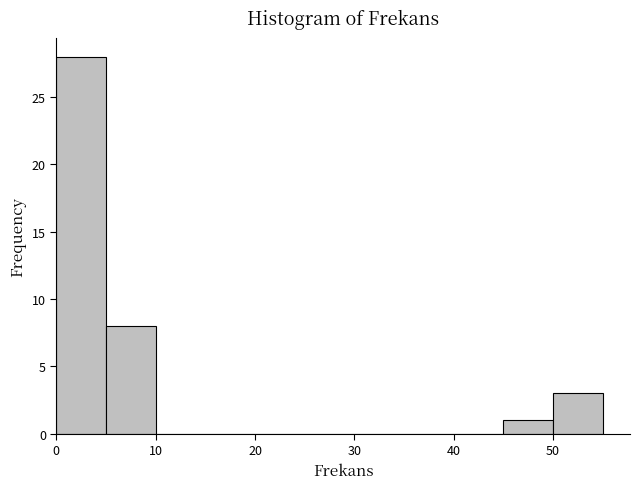

How tall is the bar that spans 45 to 50 on the x-axis? The values are not printed on the chart, so give them approximately, as read against the axis.

1